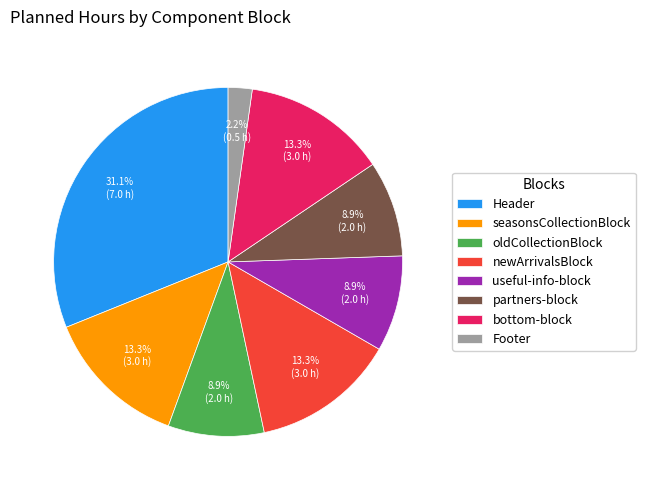

Which slice is the largest?

Header